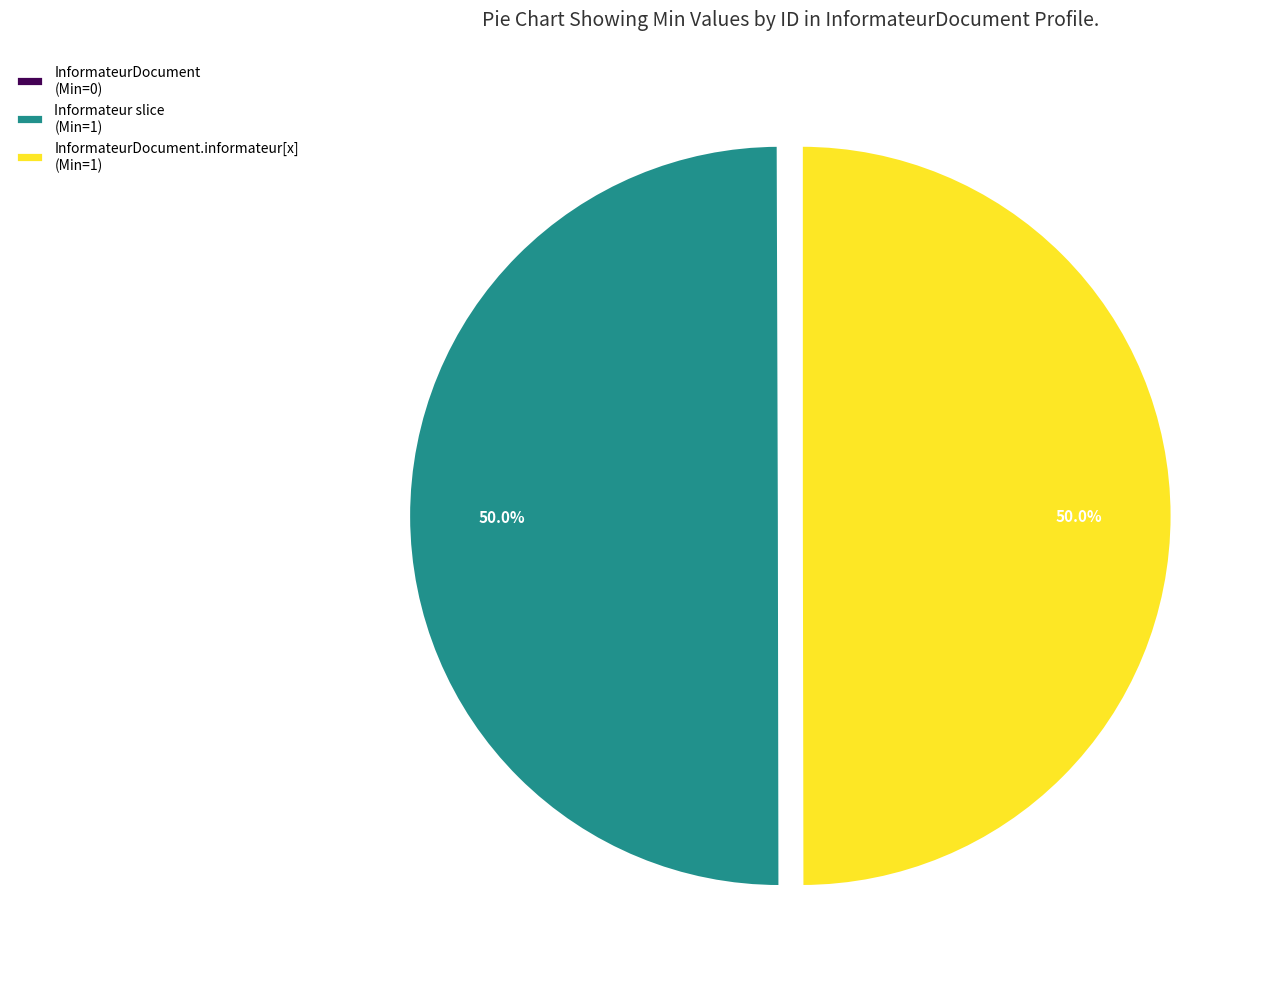

Is the sum of InformateurDocument.informateur[x] (Min=1) and Informateur slice (Min=1) greater than half?

Yes